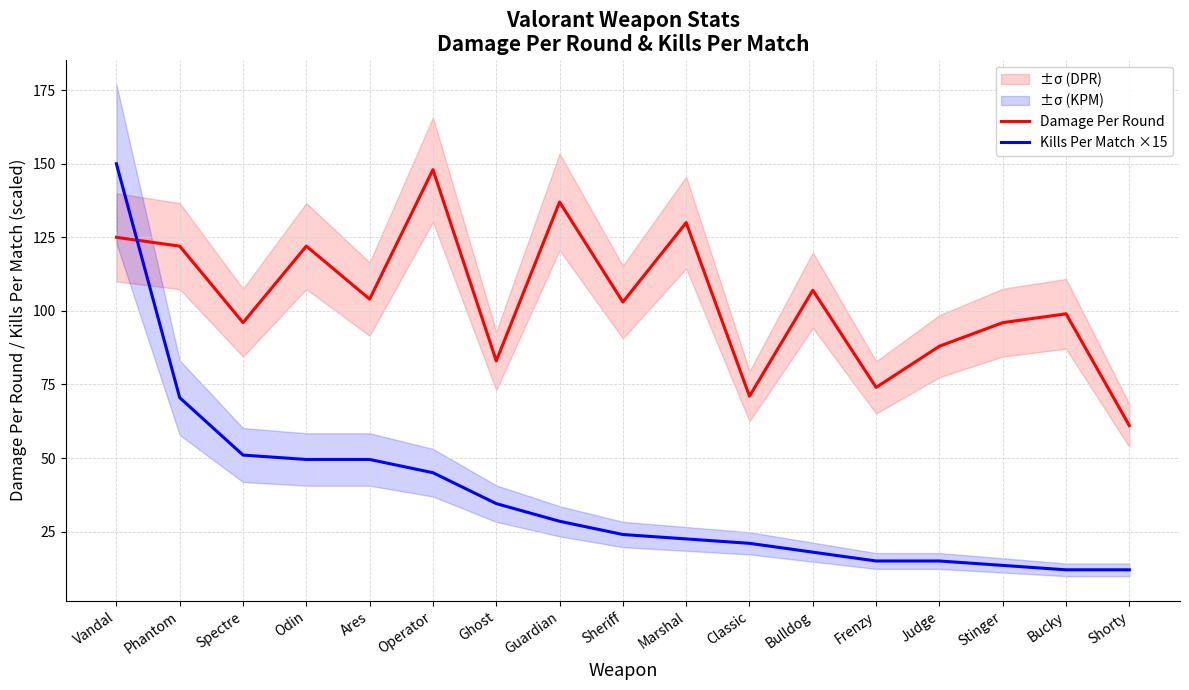

Which category has the highest value in the Damage Per Round series?

Operator